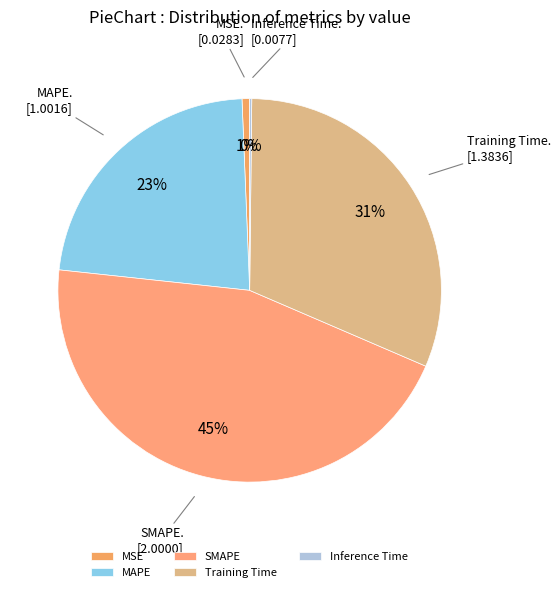

Is it true that MSE is 1% of the pie?

True